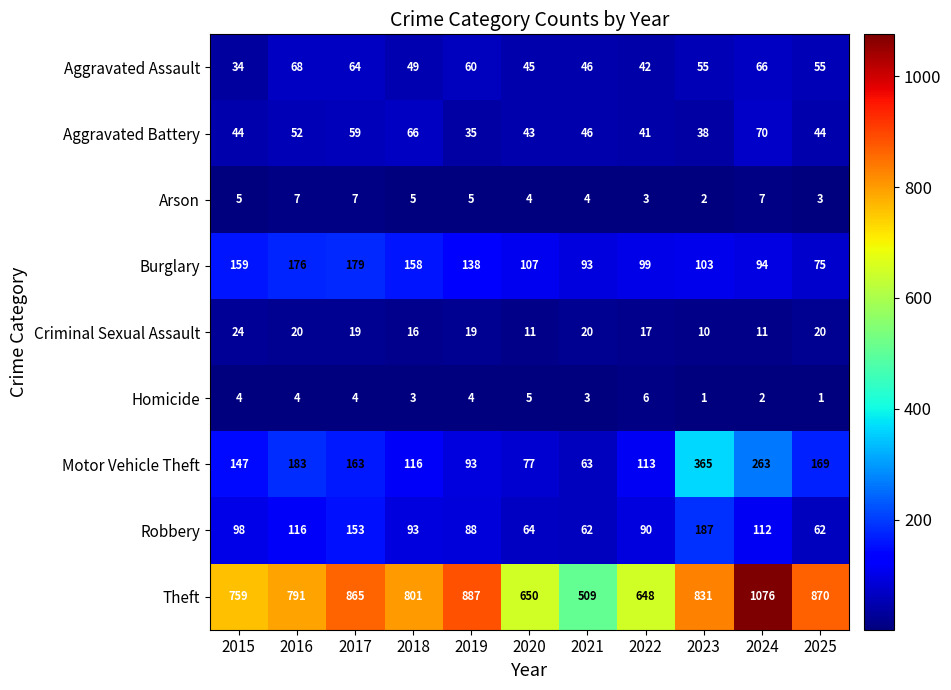

Where is Robbery nearest to the value 124?

2016